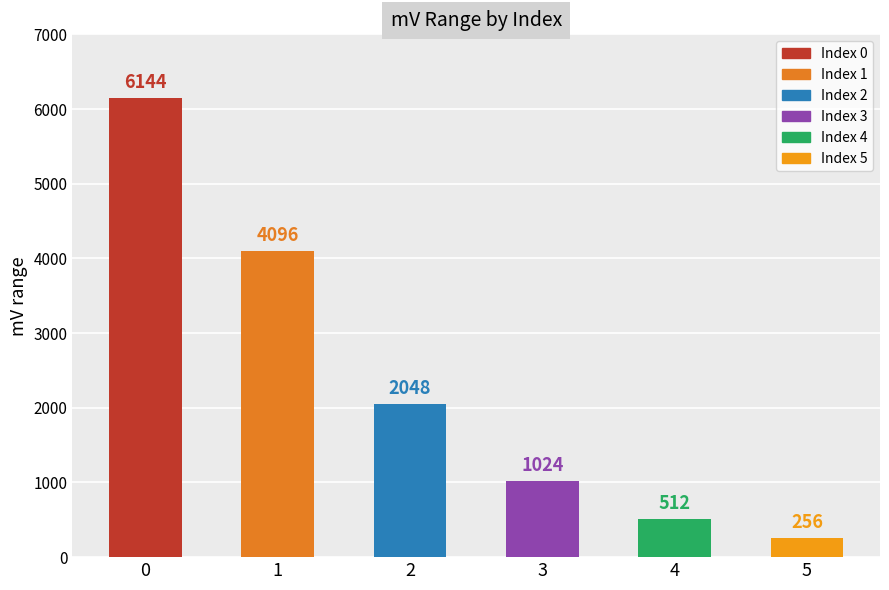

Is it true that the value at 4 is 512?

True